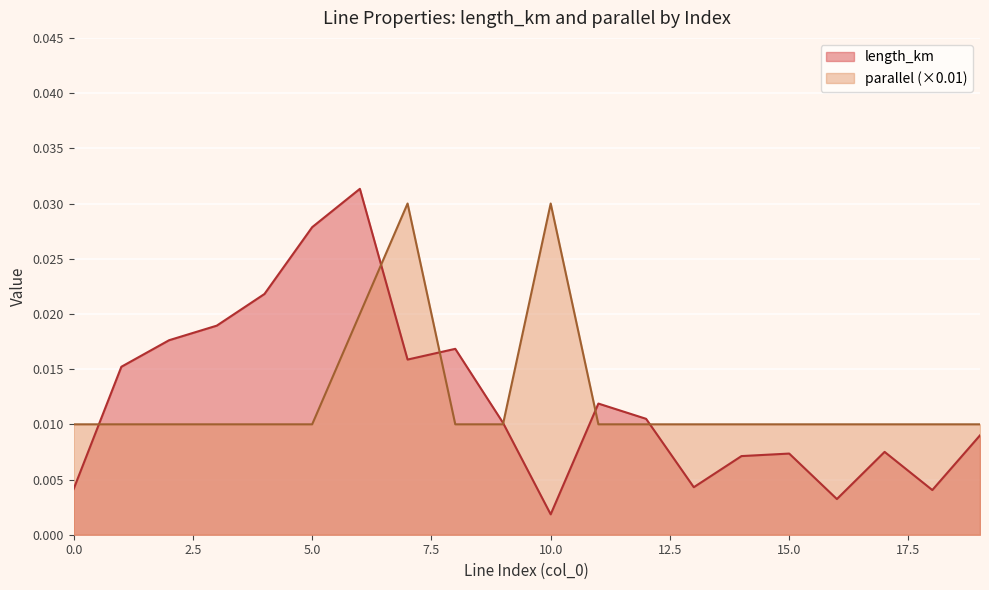

Where is the first local minimum for length_km?

7